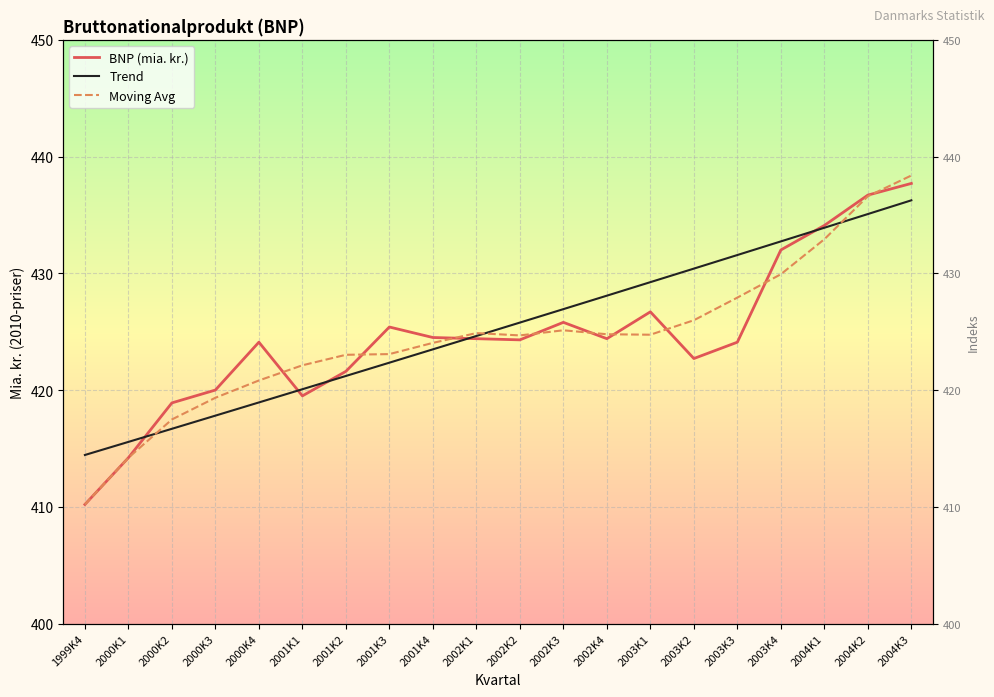

Where is BNP (mia. kr.) nearest to the value 423?

2003K2